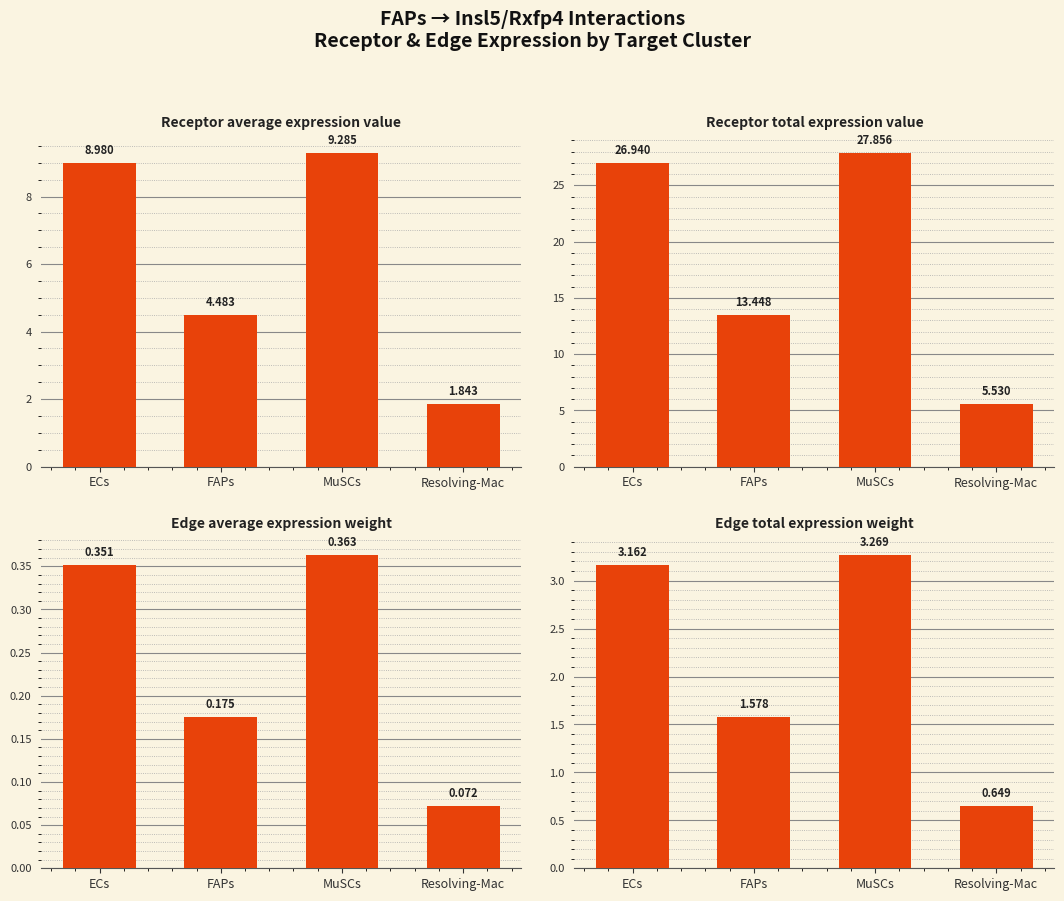

What is the sum of the Receptor average expression value values at MuSCs and ECs?

18.3